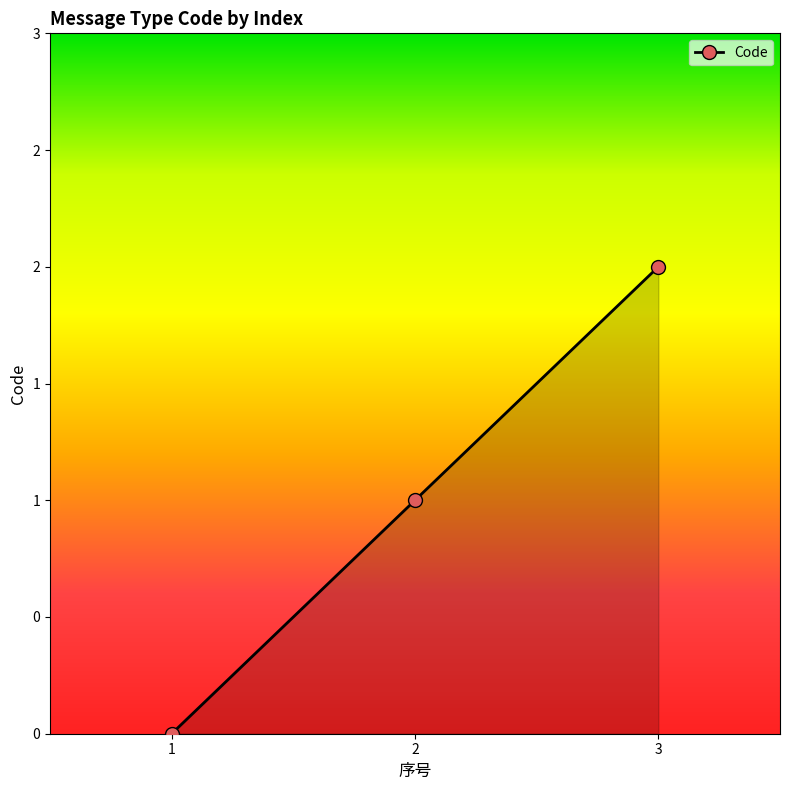

Reading right to left, list all the values displayed in this chart.

2	1	0